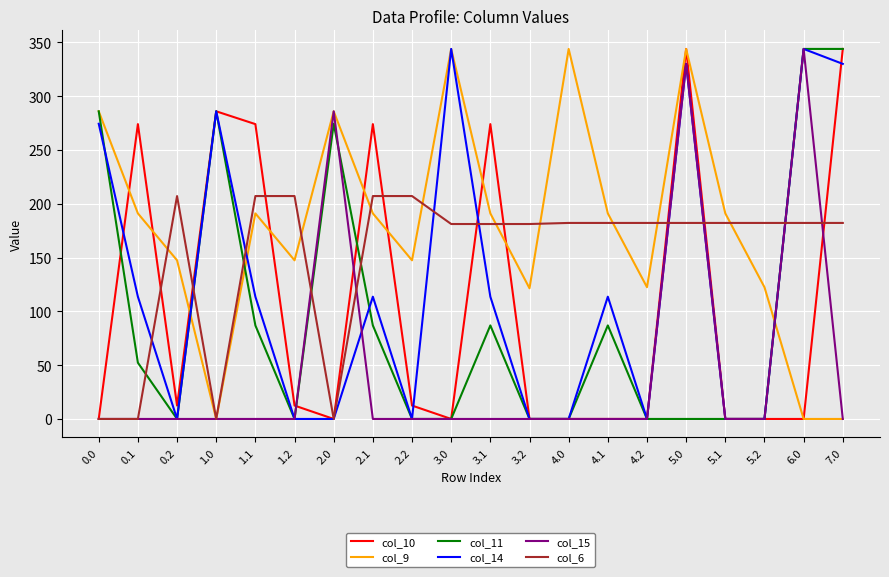

What position from the left is 7.0?

20